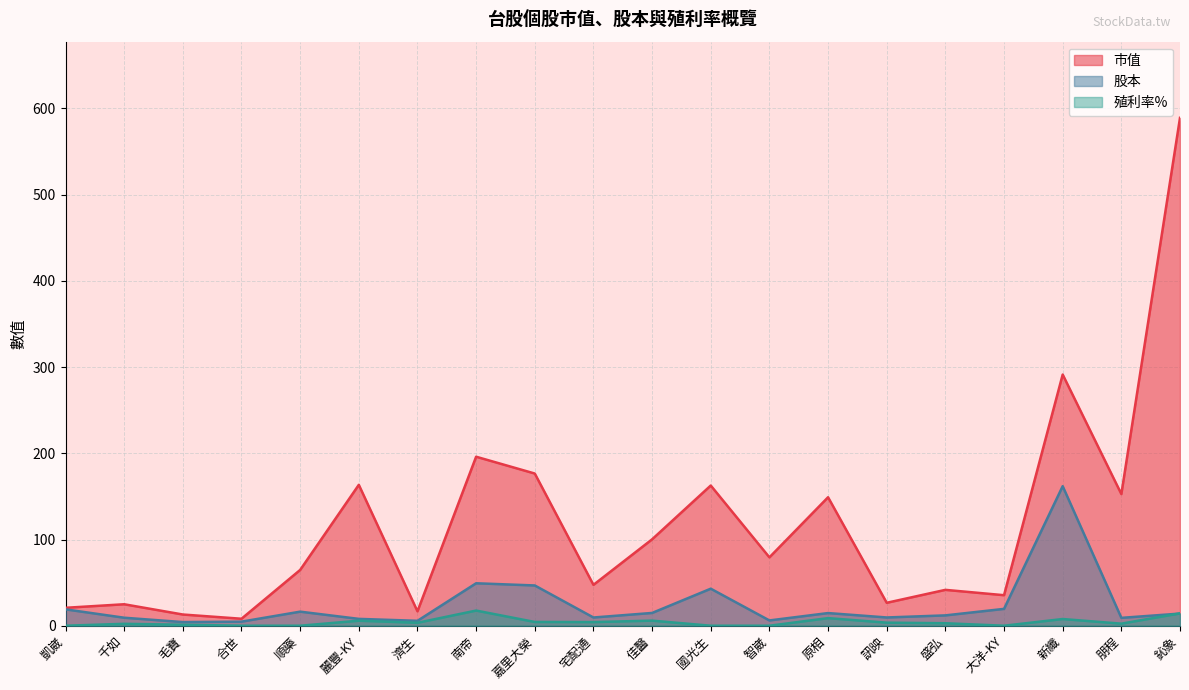

Which series has the largest range (max minus min)?

市值